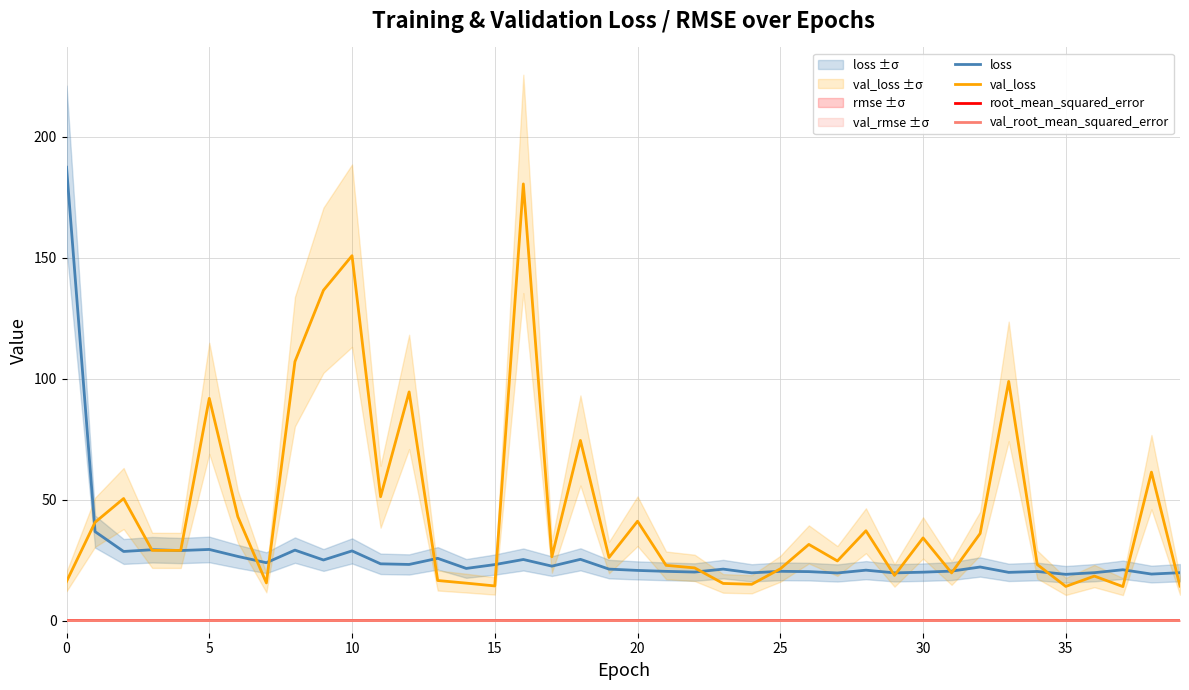

True or false: loss and val_root_mean_squared_error cross at least once.

False